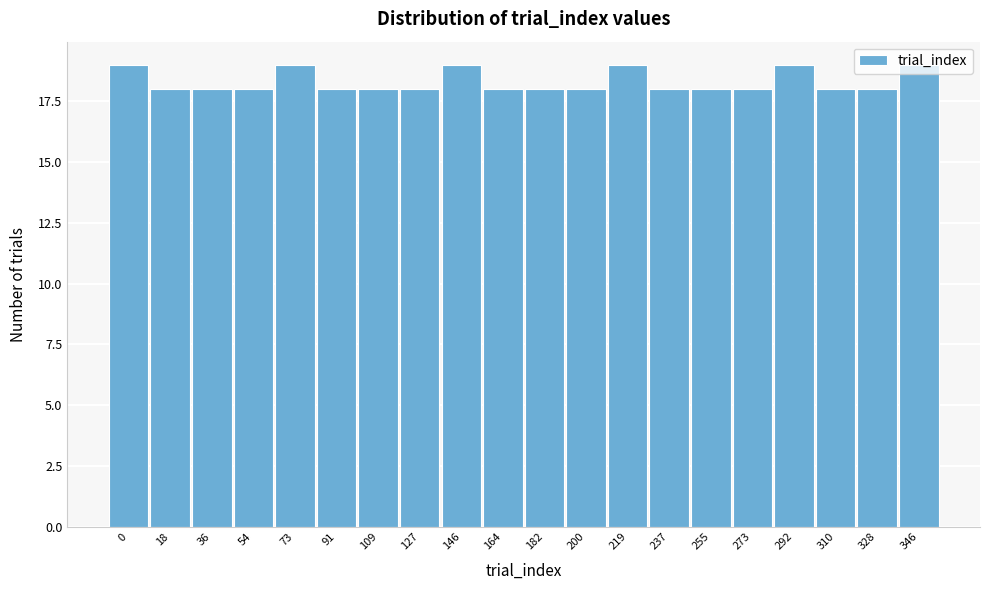

What is the greatest value displayed?

19